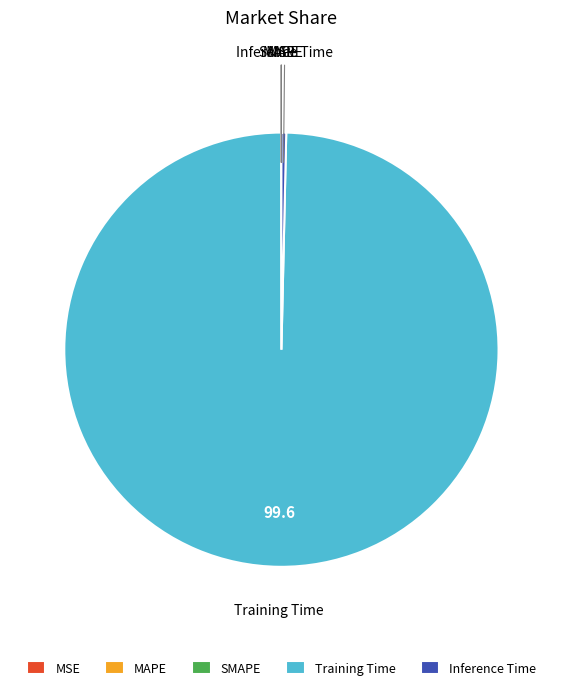

The Inference Time slice represents 0% of the pie. True or false?

True